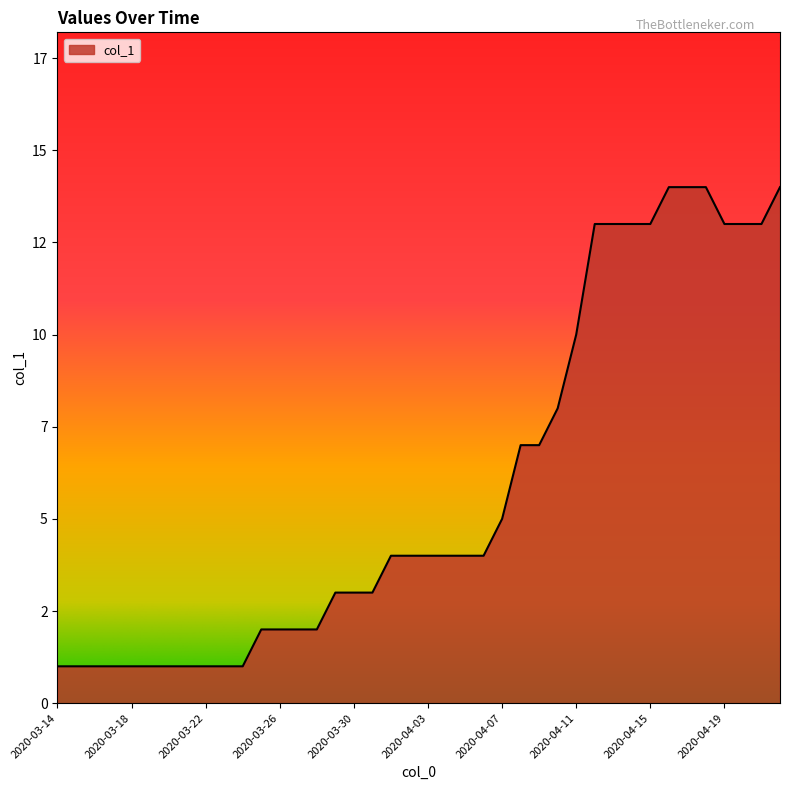

Is this an area chart (filled region under the line)?

Yes